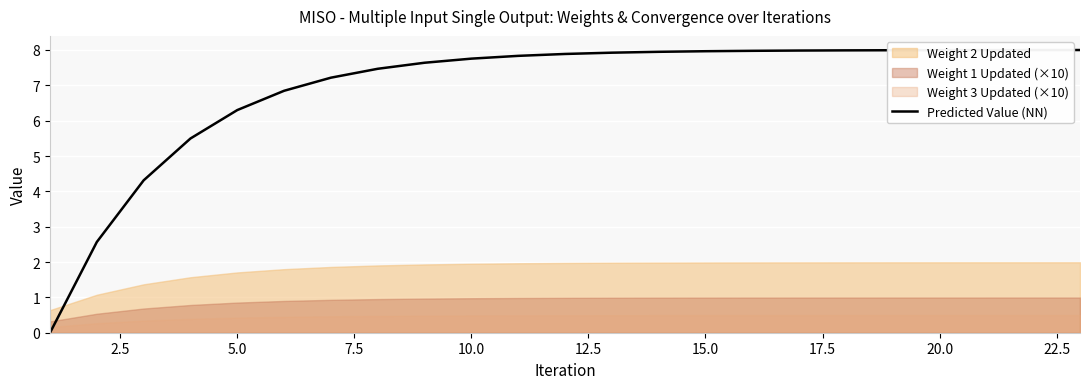

At which label is the value closest to 3?

2.5